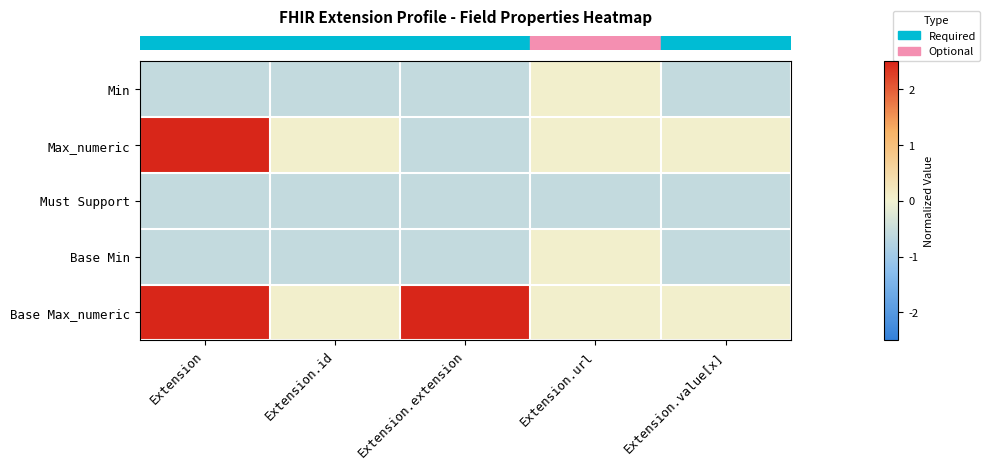

What is the spread (max minus min) of values at Extension.url?

0.6